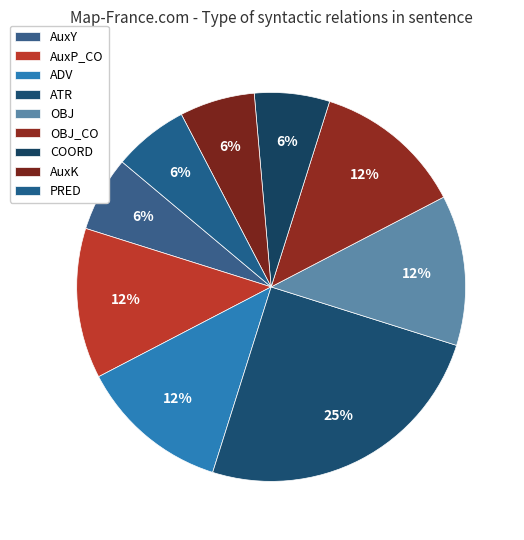

What percentage is the COORD slice, to the nearest percent?

6%